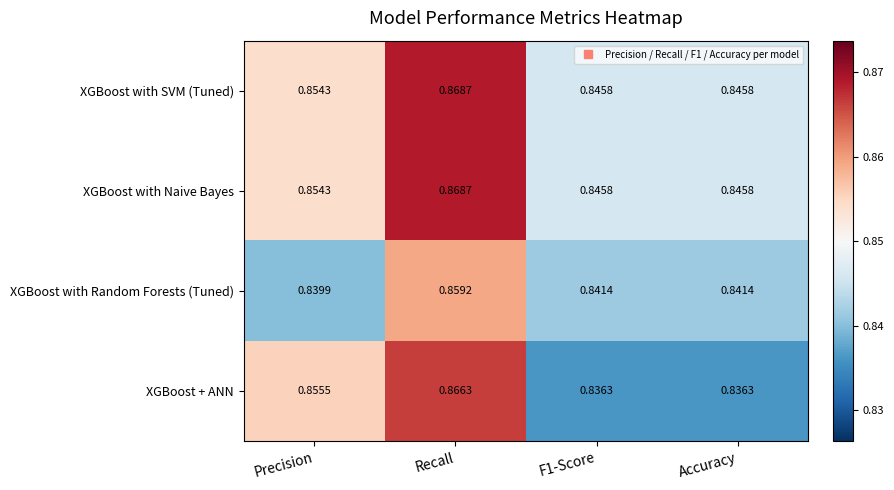

Between Recall and Accuracy, which series saw the biggest shift?

XGBoost + ANN